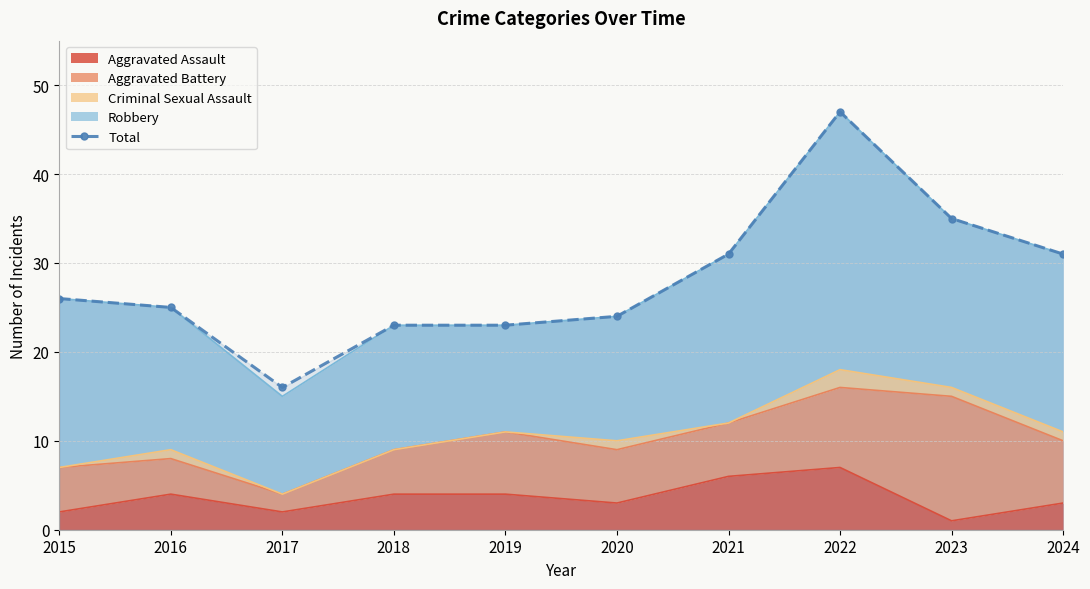

What is the smallest value displayed?

16